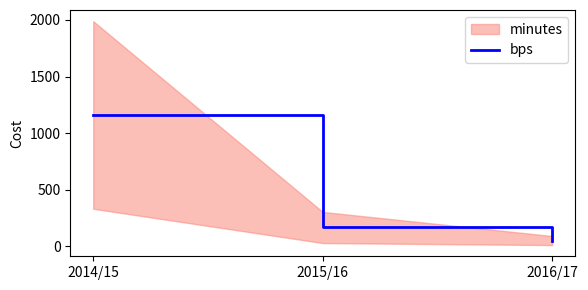

What position from the left is 2014/15?

1